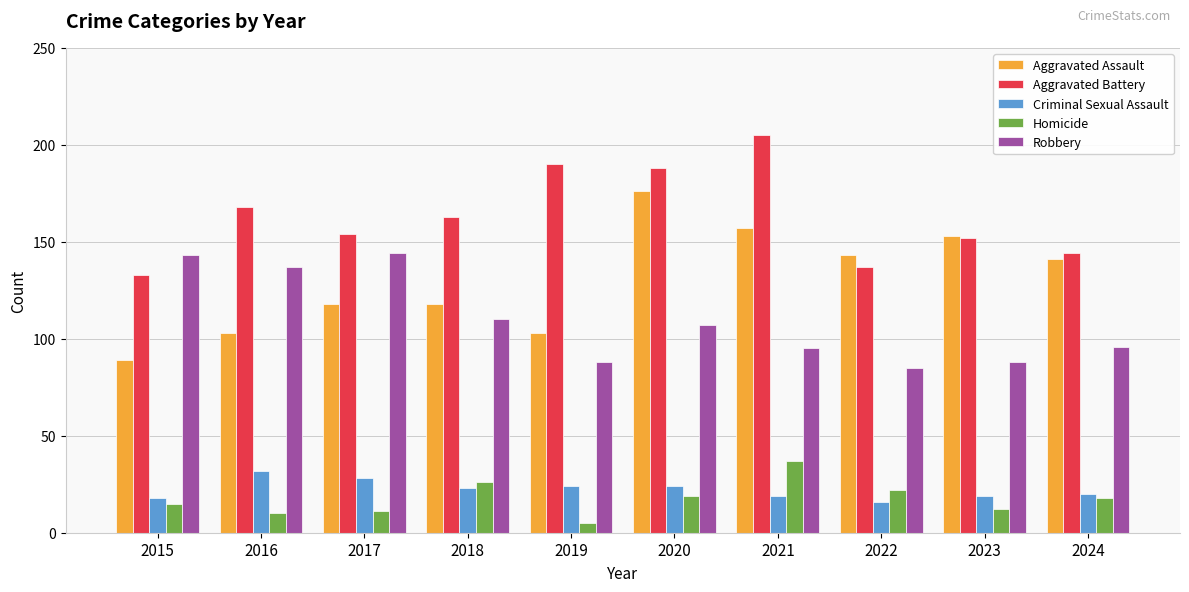

What is the spread (max minus min) of values at 2024?

126